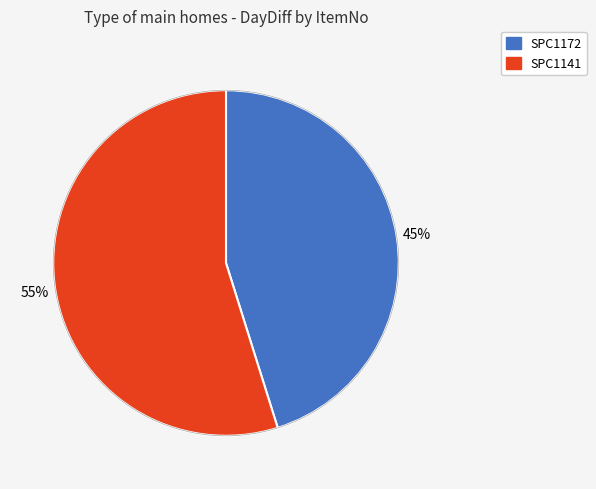

How many segments does this pie chart have?

2